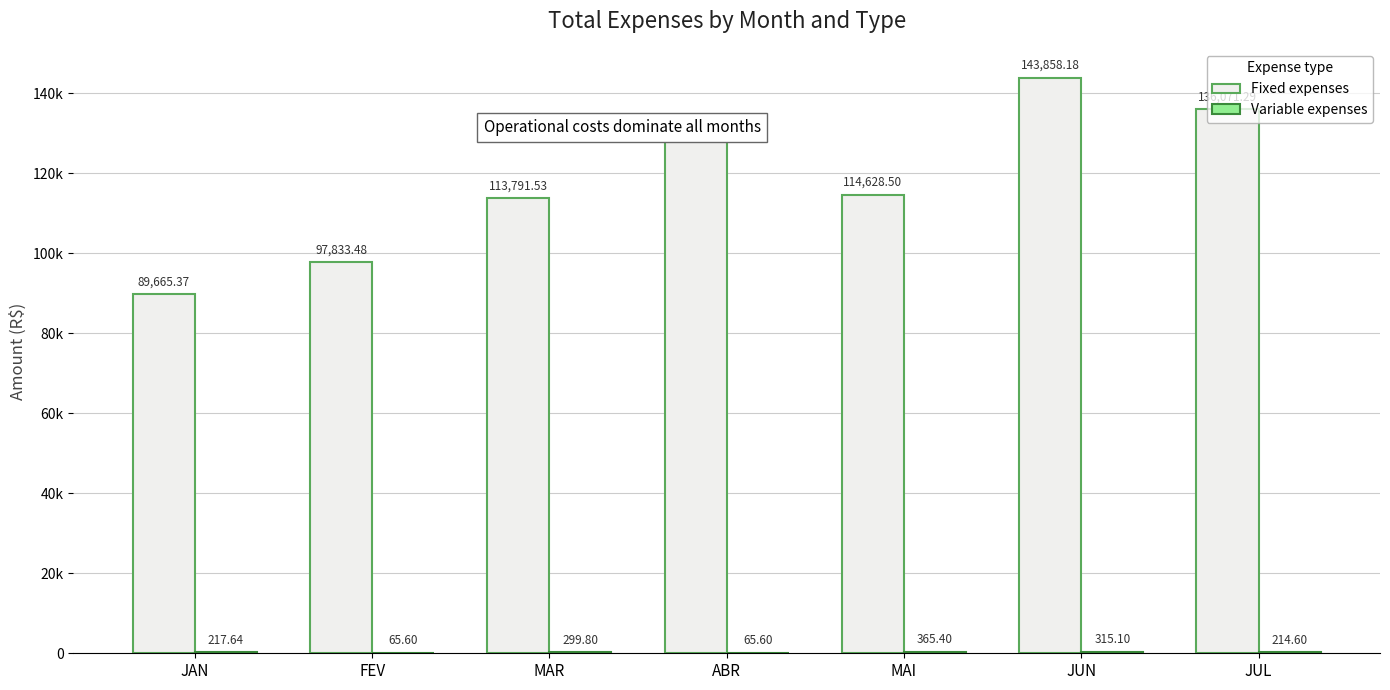

What is the approximate value of Fixed expenses at FEV?

97833.5